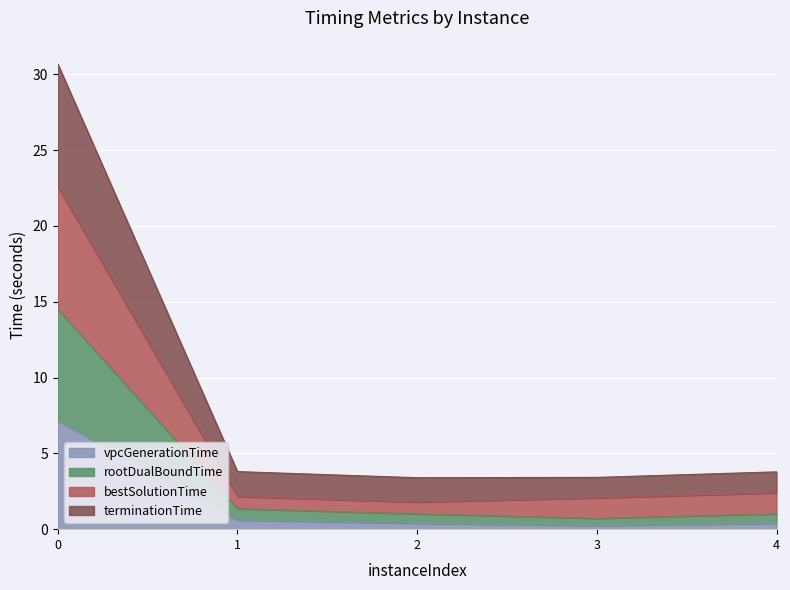

At how many categories does at least one series exceed 19?

1